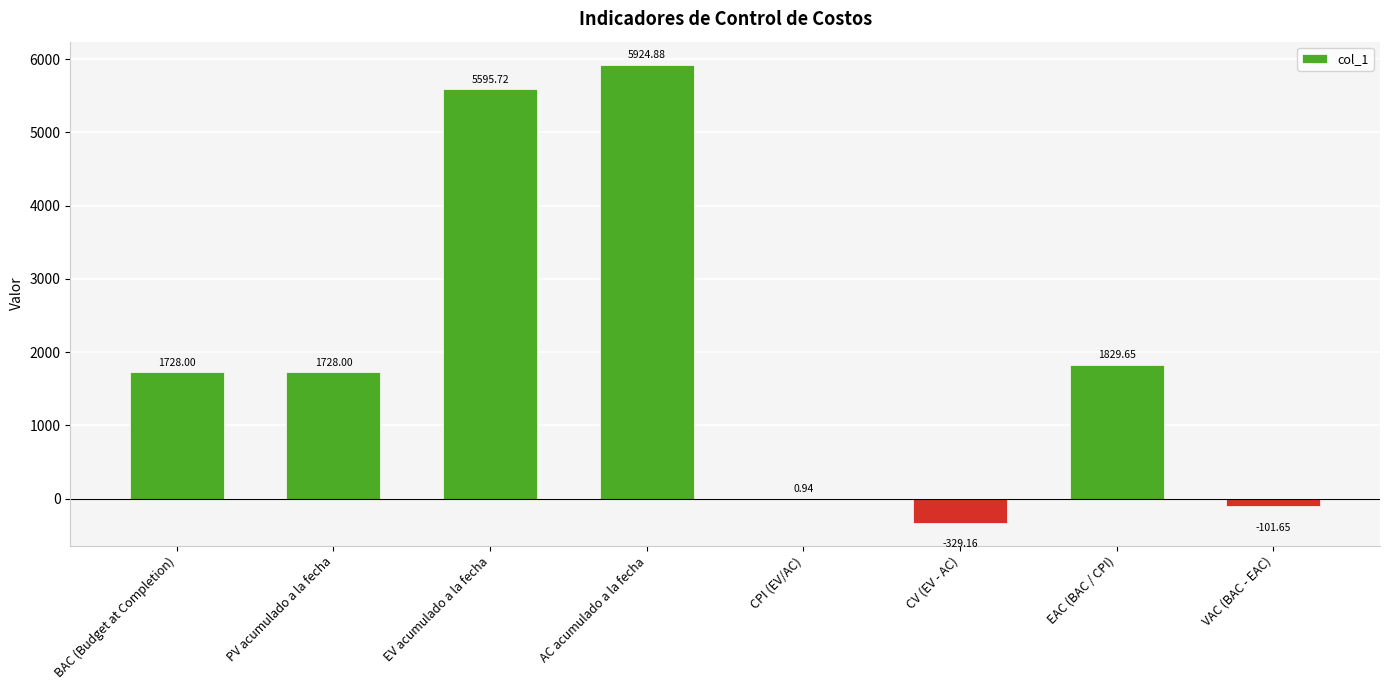

The chart shows a value of 1829.6 at EAC (BAC / CPI). True or false?

True